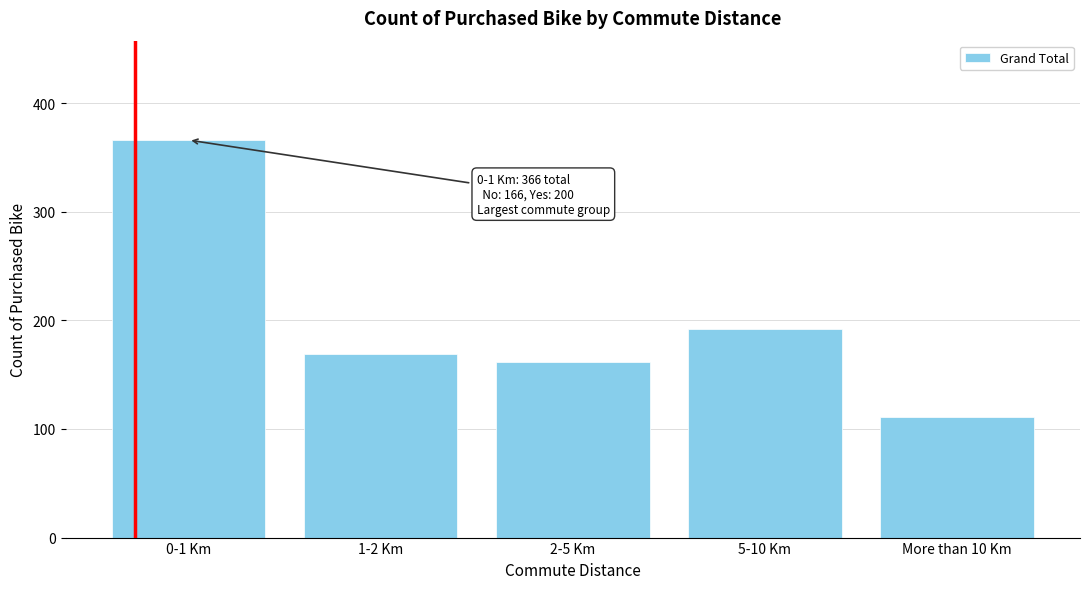

Reading left to right, transcribe all the data shown in this chart.

0-1 Km=366	1-2 Km=169	2-5 Km=162	5-10 Km=192	More than 10 Km=111